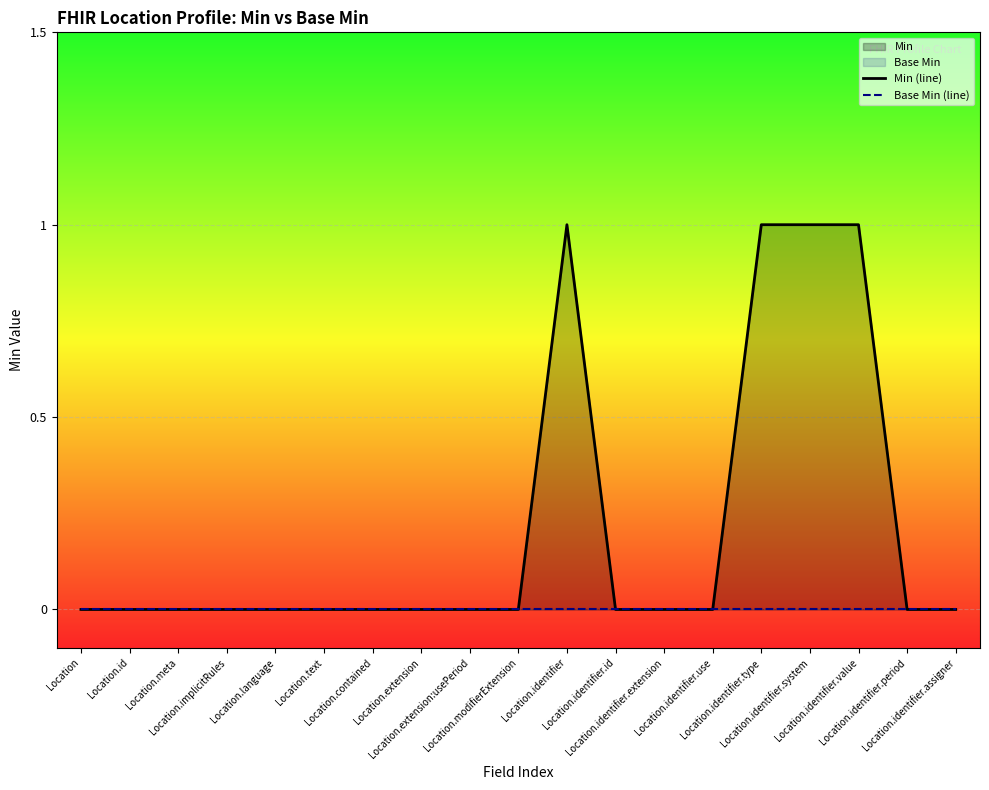

At which label does Min (line) reach its minimum?

Location